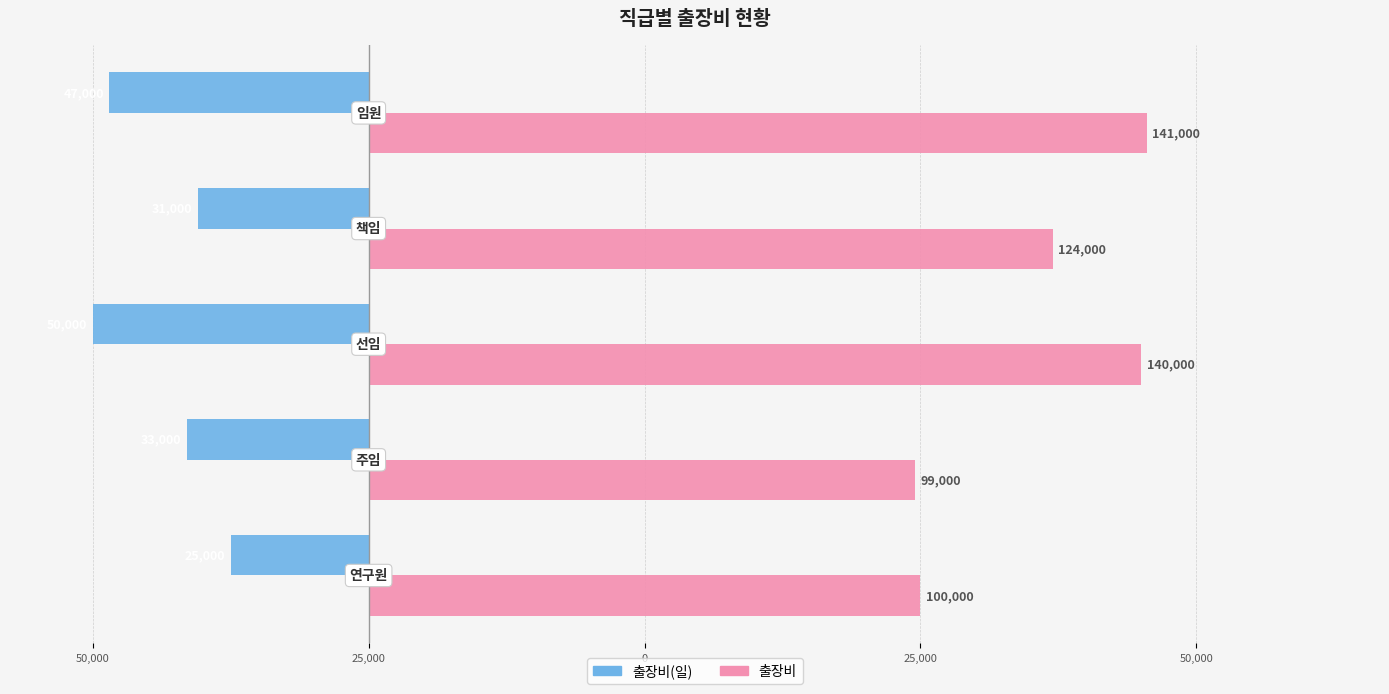

What are all the series names shown in the legend?

출장비(일), 출장비